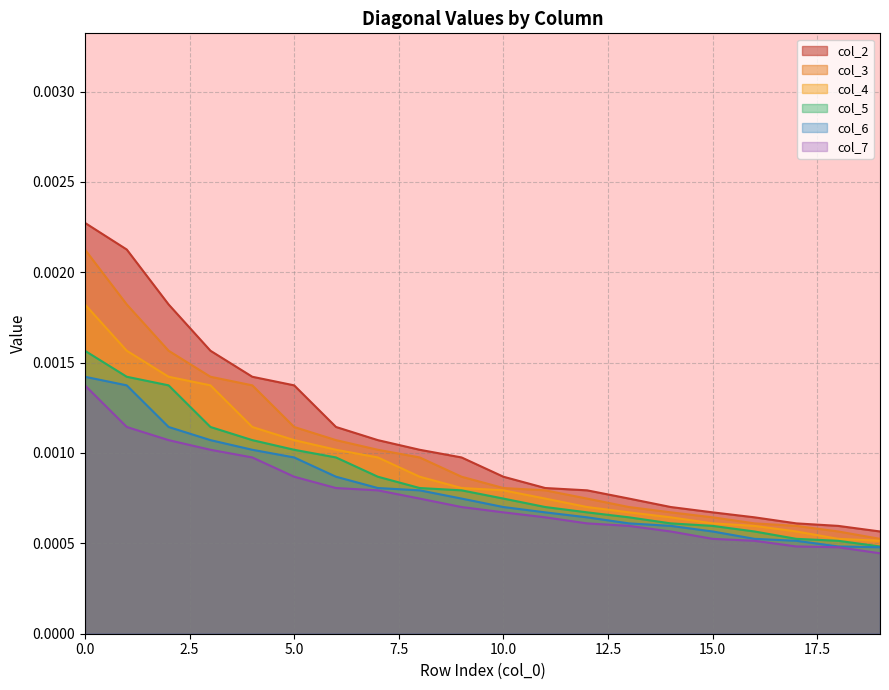

Which series has the widest spread of values?

col_2